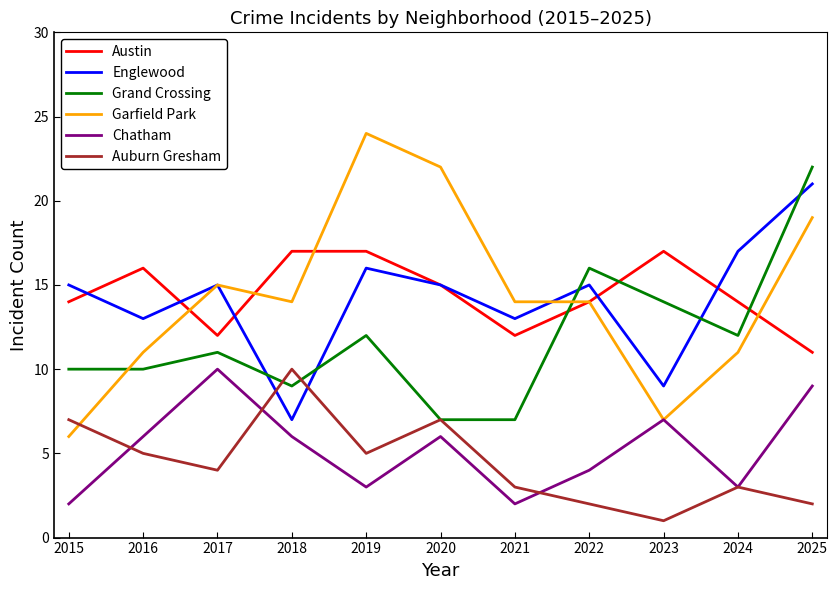

Reading left to right, transcribe all the data shown in this chart.

Austin: 14	16	12	17	17	15	12	14	17	14	11
Englewood: 15	13	15	7	16	15	13	15	9	17	21
Grand Crossing: 10	10	11	9	12	7	7	16	14	12	22
Garfield Park: 6	11	15	14	24	22	14	14	7	11	19
Chatham: 2	6	10	6	3	6	2	4	7	3	9
Auburn Gresham: 7	5	4	10	5	7	3	2	1	3	2